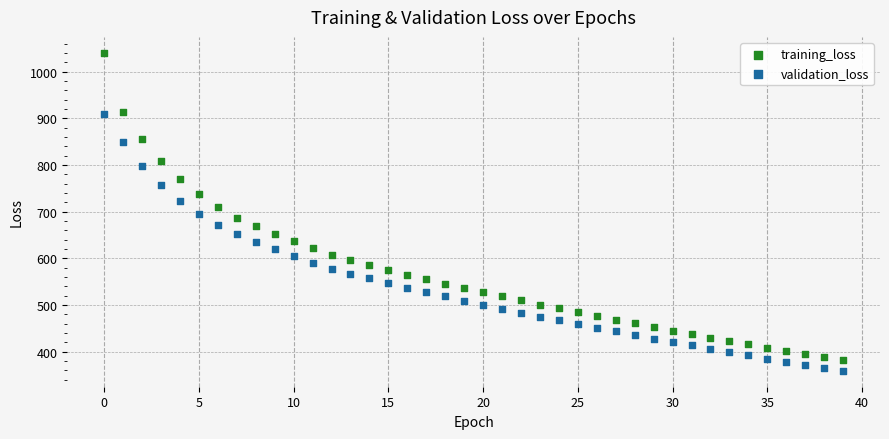

Which series contains the lowest Y value?

validation_loss